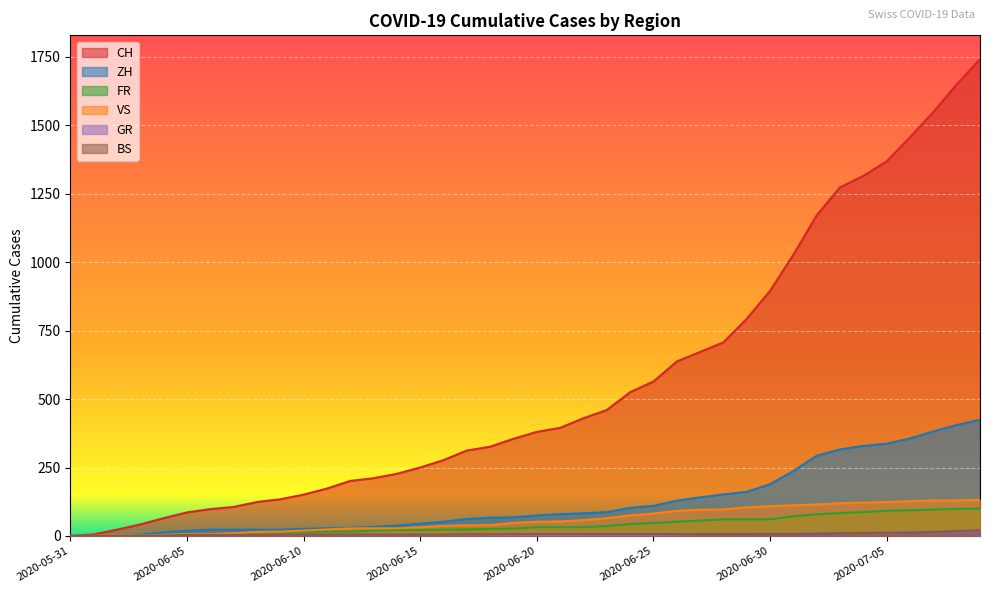

How many data points does each series have?

40